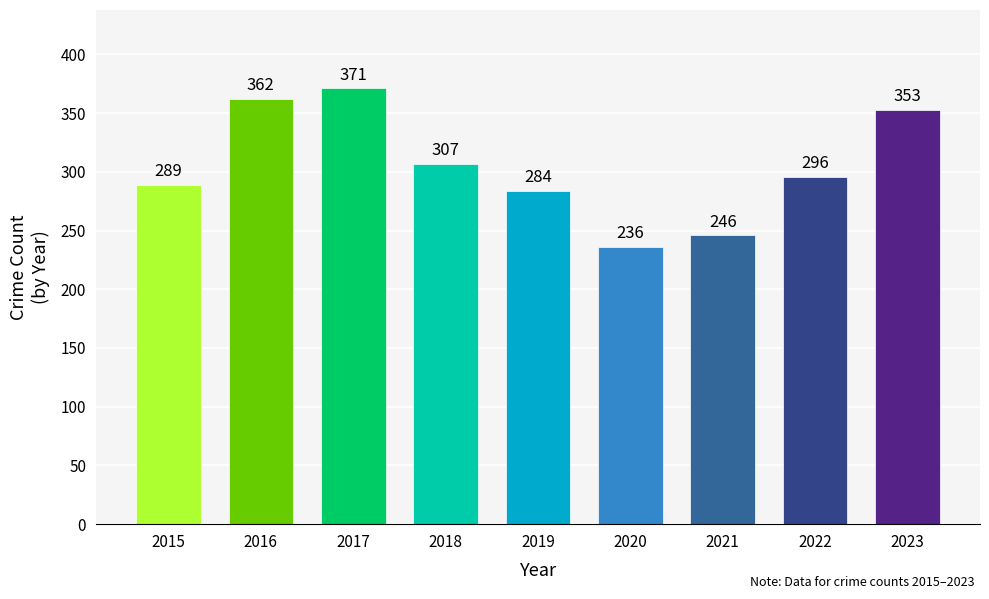

Count the number of data series in this chart.

1